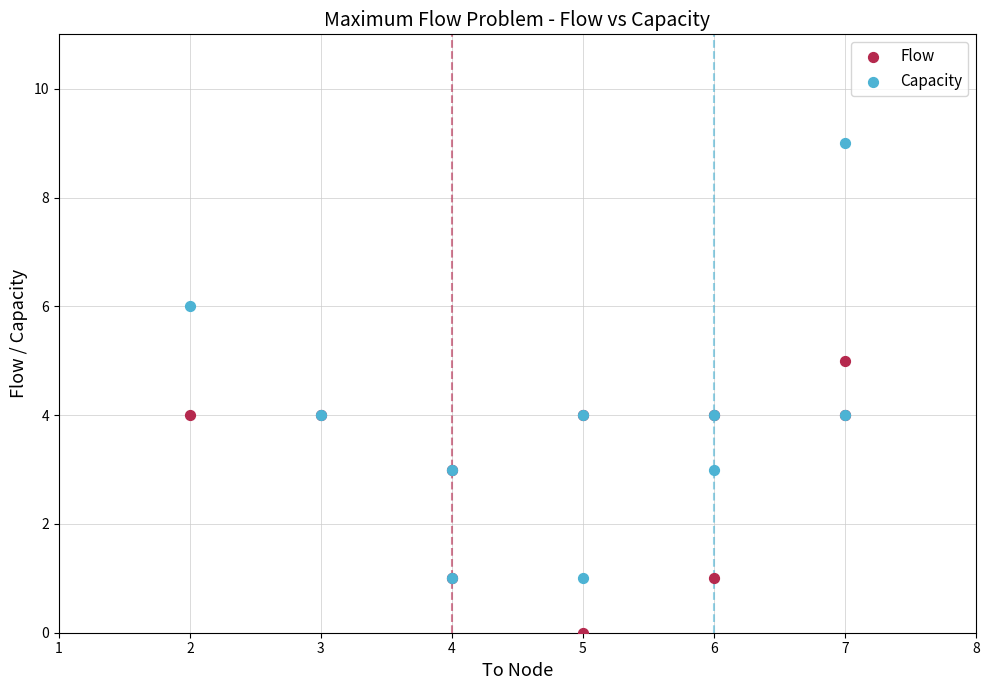

What are all the series names shown in the legend?

Flow, Capacity